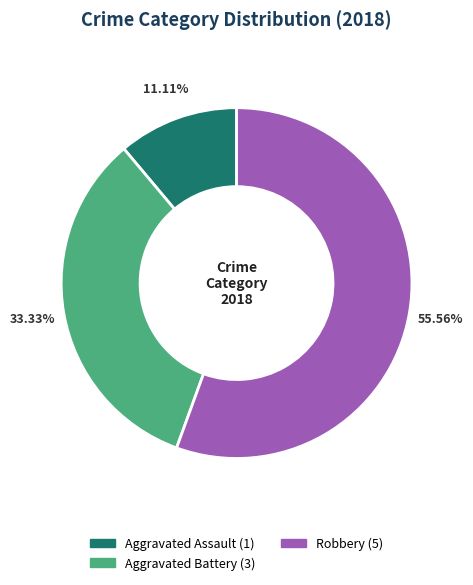

Does any single category account for the majority?

Yes